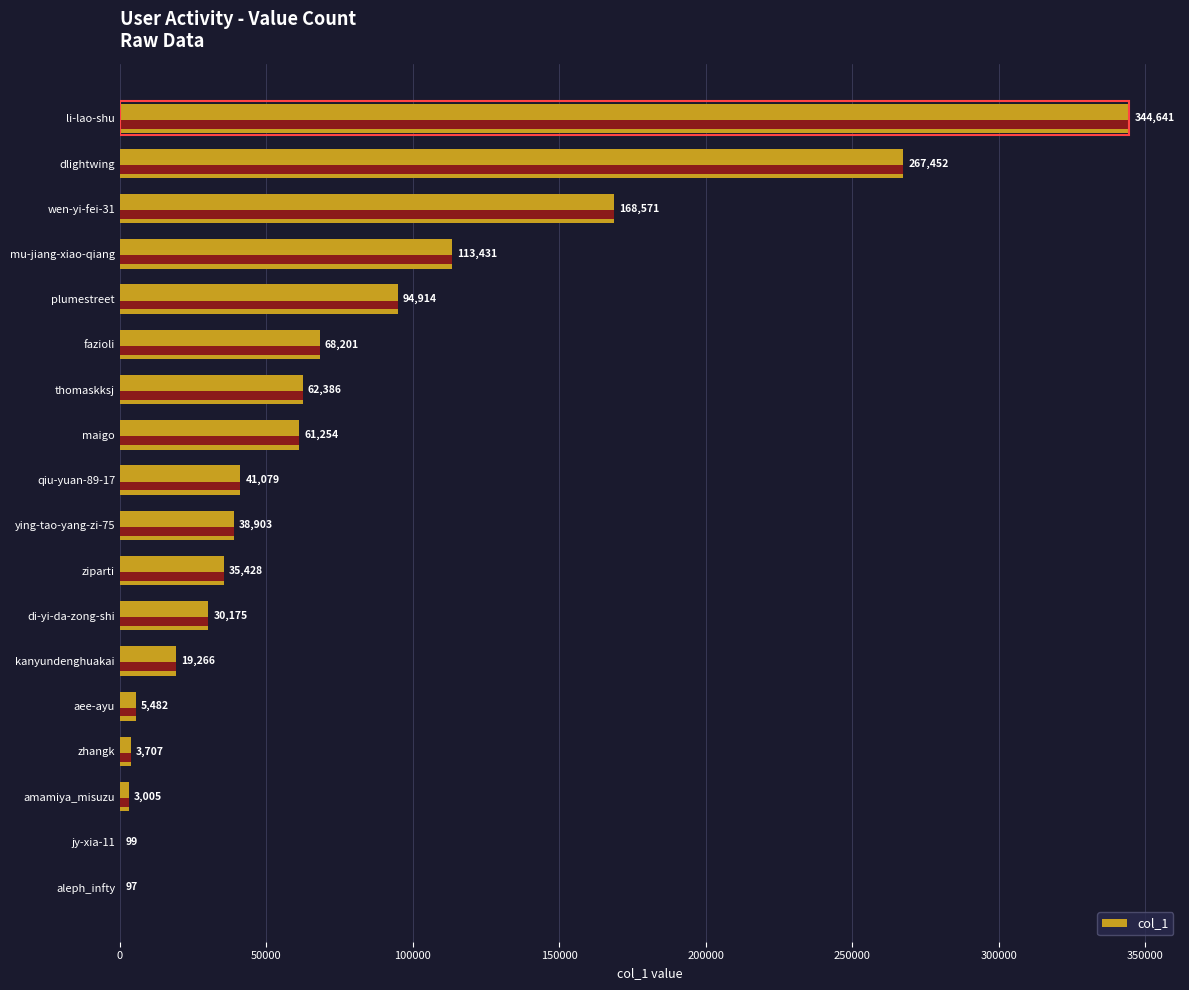

What is the maximum value shown in the chart?

344641